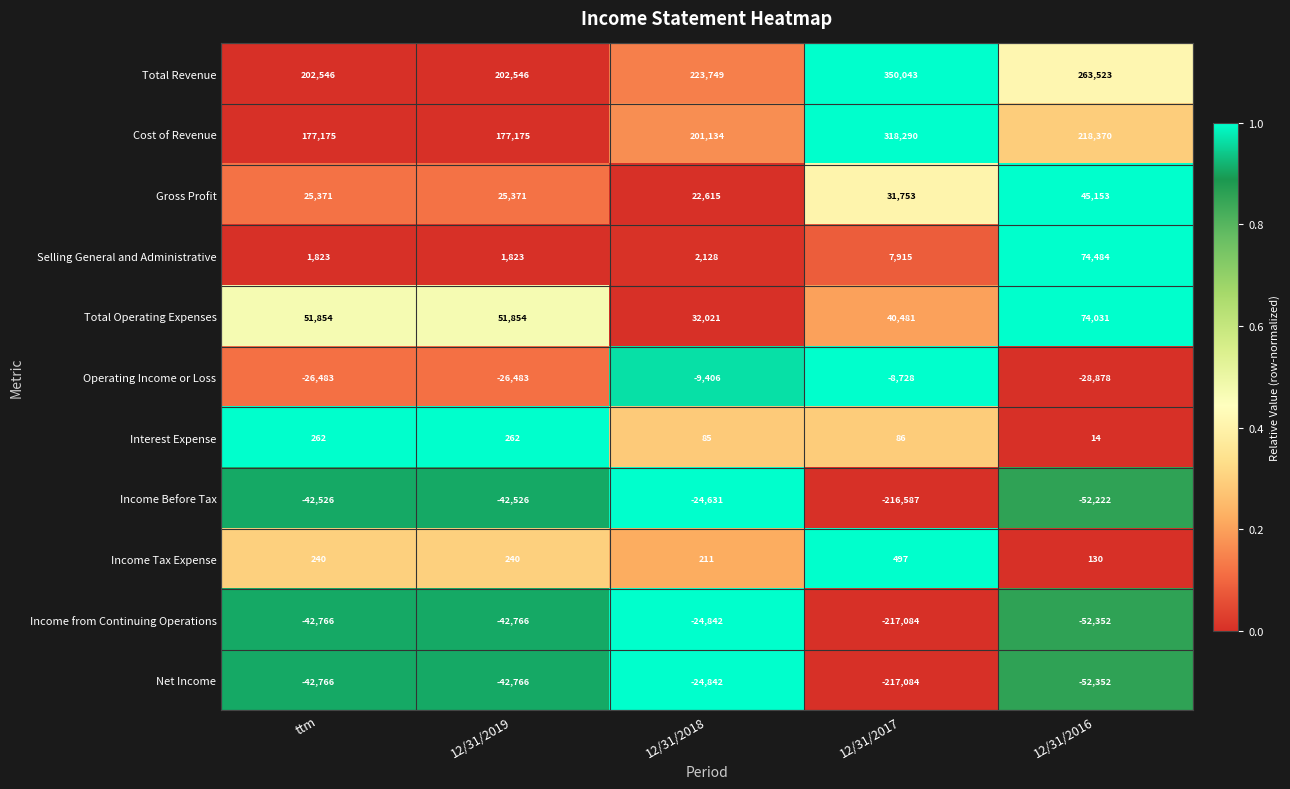

What is the sum of the Cost of Revenue values at 12/31/2017 and ttm?

495465